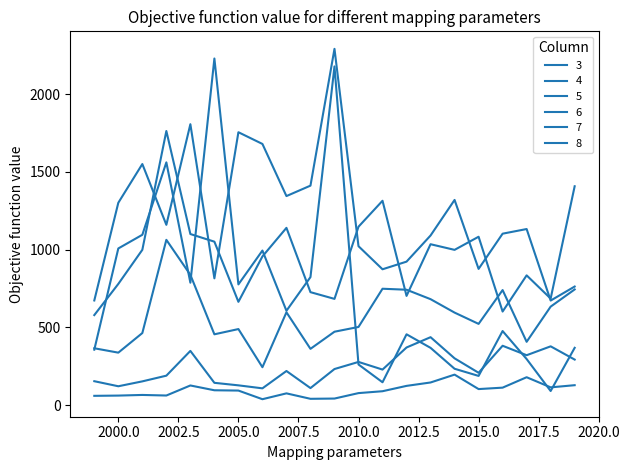

Is this an area chart (filled region under the line)?

No